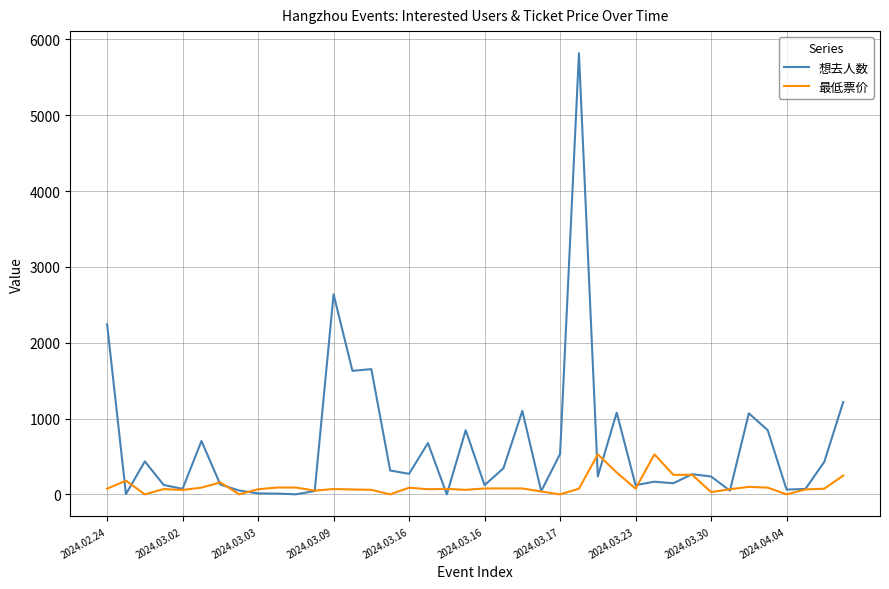

What is the greatest value displayed?

5819.0